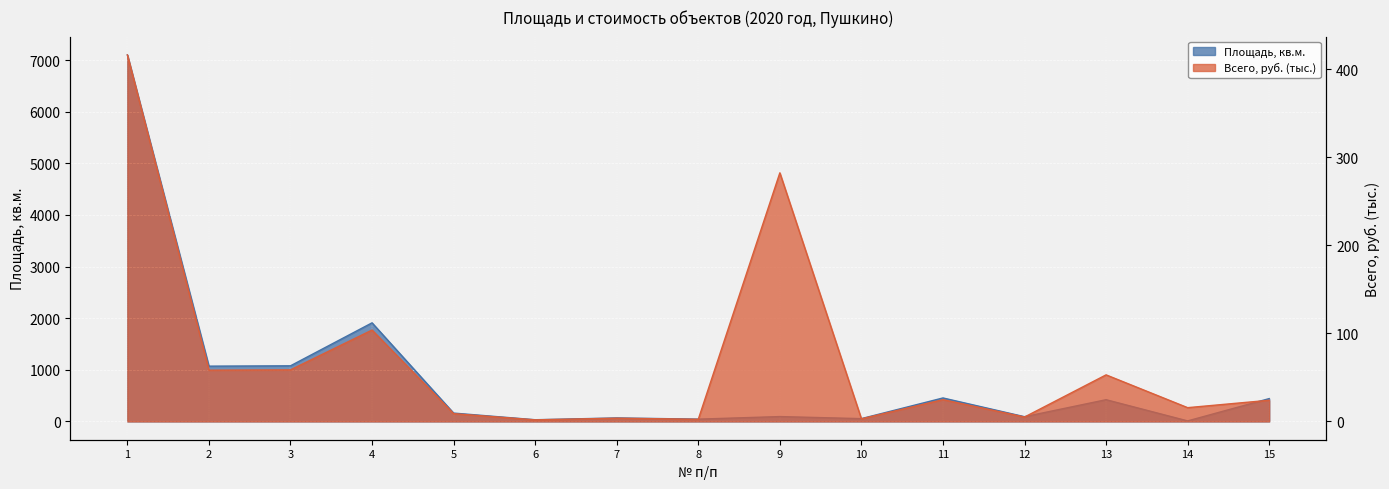

How many distinct data groups are displayed?

2